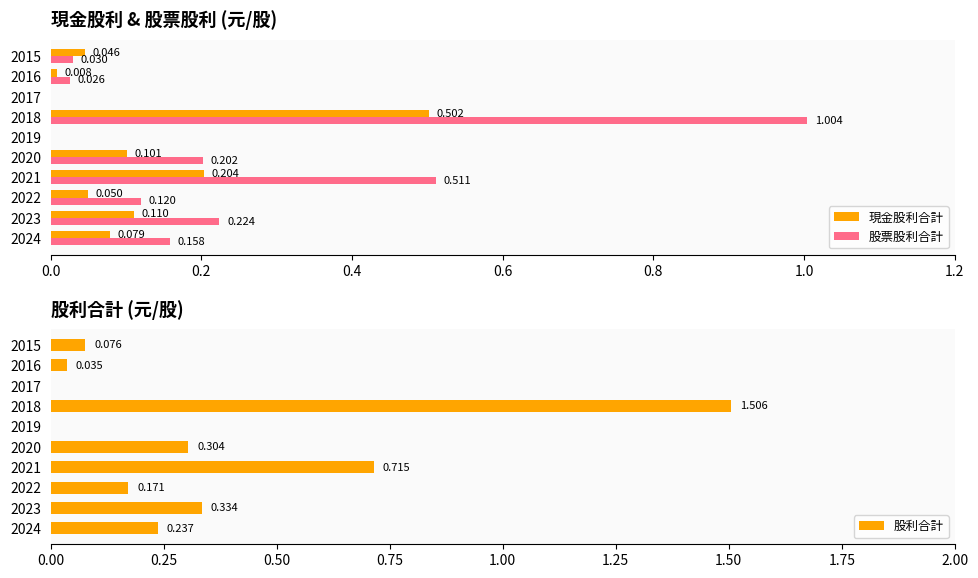

What is the difference between the second highest and minimum values in the 股票股利合計 series?

0.5